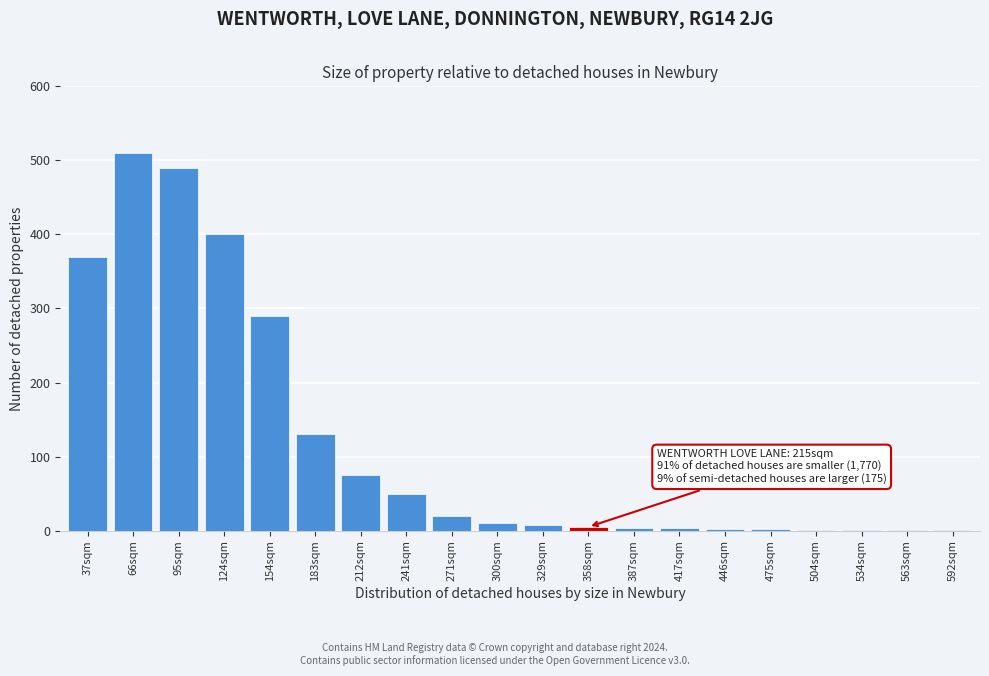

True or false: the data shows 691 at 66sqm.

False